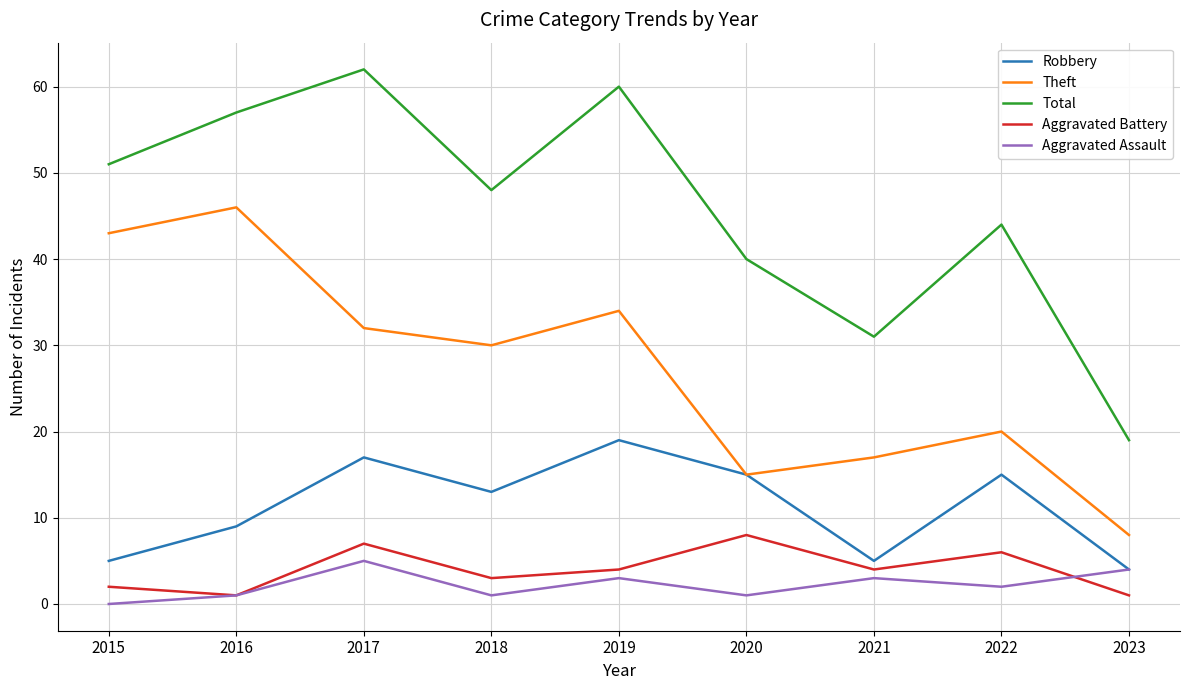

What is the sum of the Aggravated Assault values at 2020 and 2016?

2